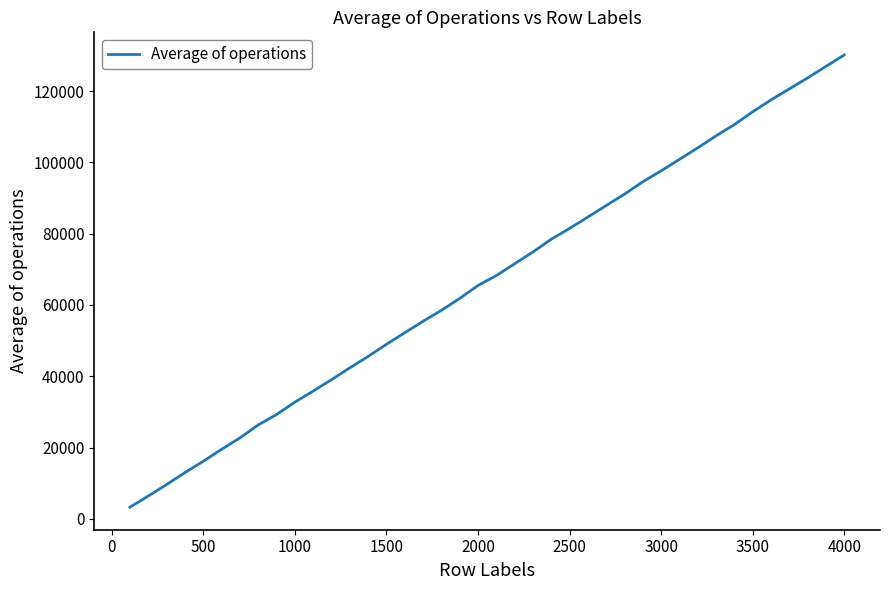

What is the smallest value displayed?

3296